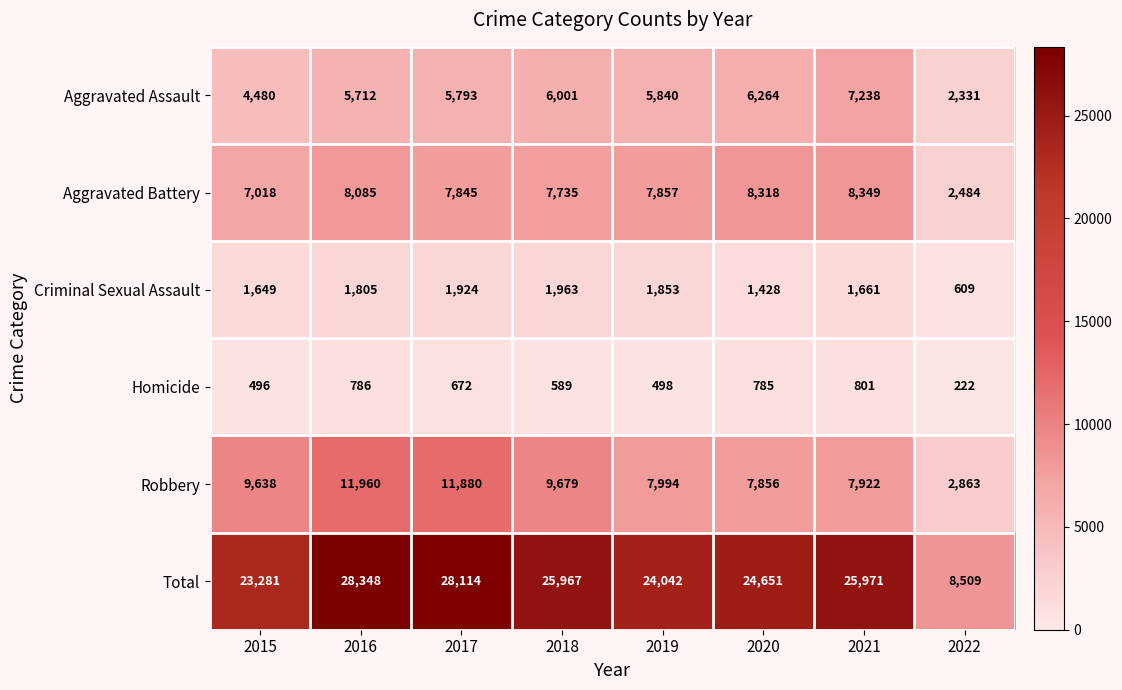

Rank the series at 2016 from lowest to highest value.

Homicide, Criminal Sexual Assault, Aggravated Assault, Aggravated Battery, Robbery, Total